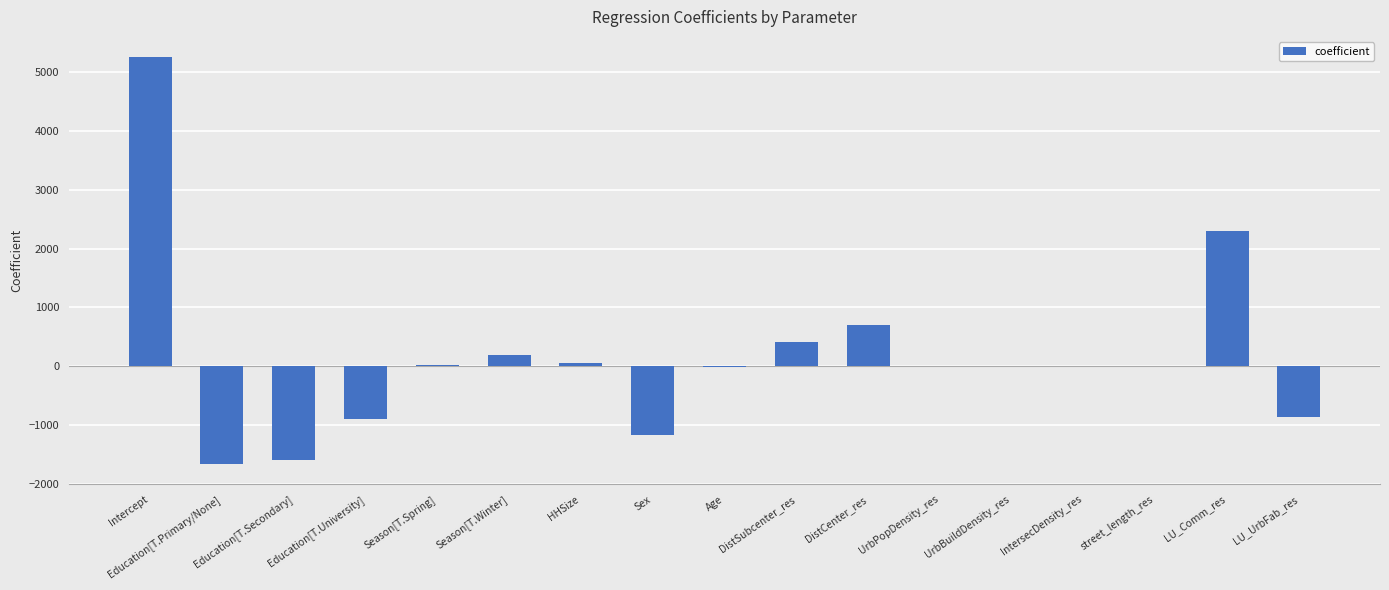

Which category has the highest value across all series?

Intercept